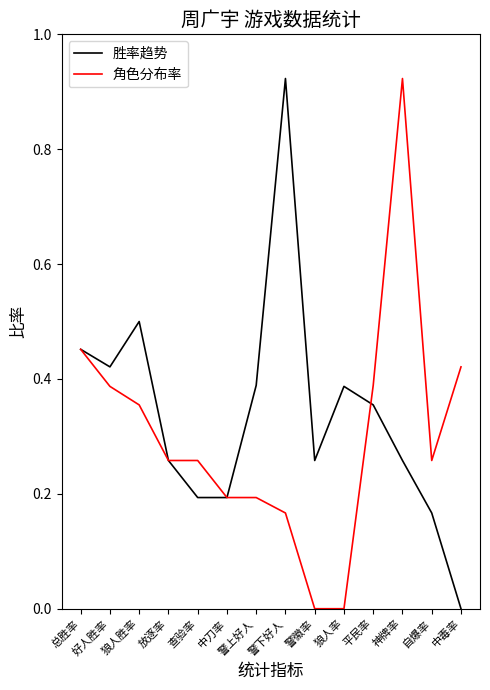

What is the difference between the highest and lowest values at 神牌率?

0.7